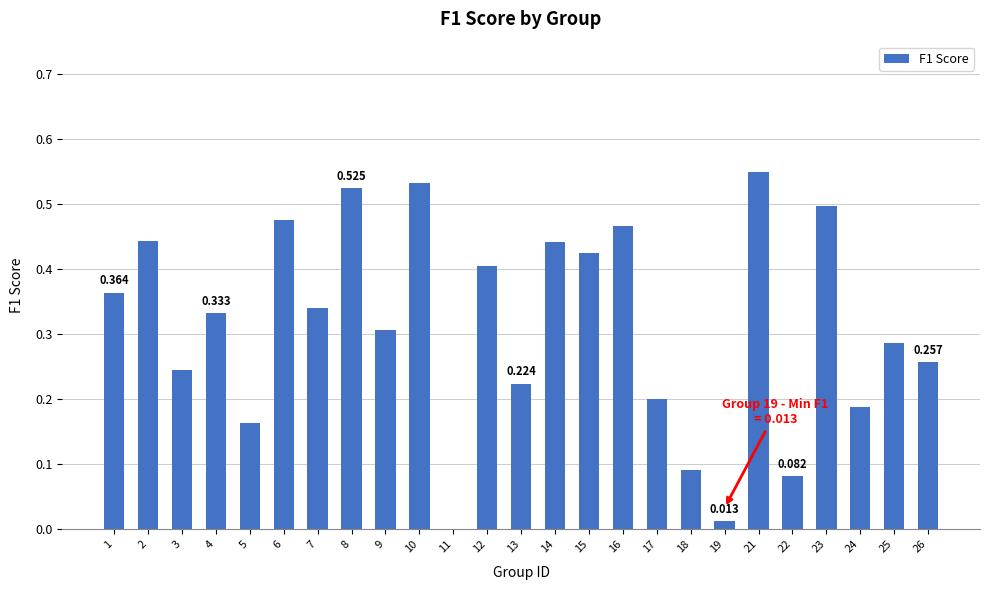

Rank the categories by value from highest to lowest.

21, 10, 8, 23, 6, 16, 2, 14, 15, 12, 1, 7, 4, 9, 25, 26, 3, 13, 17, 24, 5, 18, 22, 19, 11